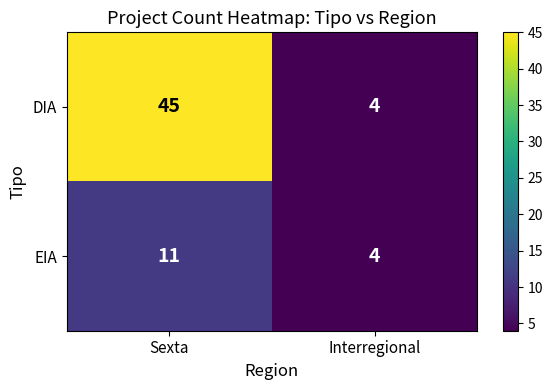

Rank the series by their average value, from highest to lowest.

DIA, EIA